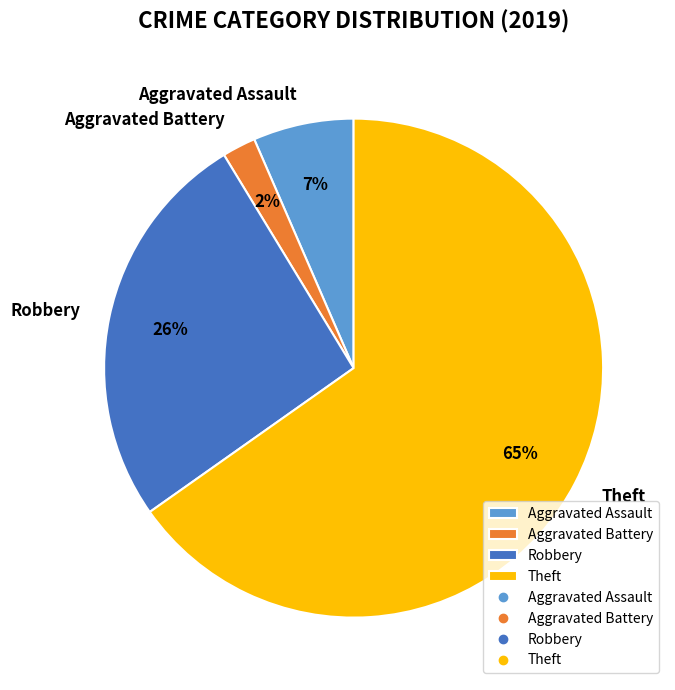

Rank the categories by value from lowest to highest.

Aggravated Battery, Aggravated Assault, Robbery, Theft